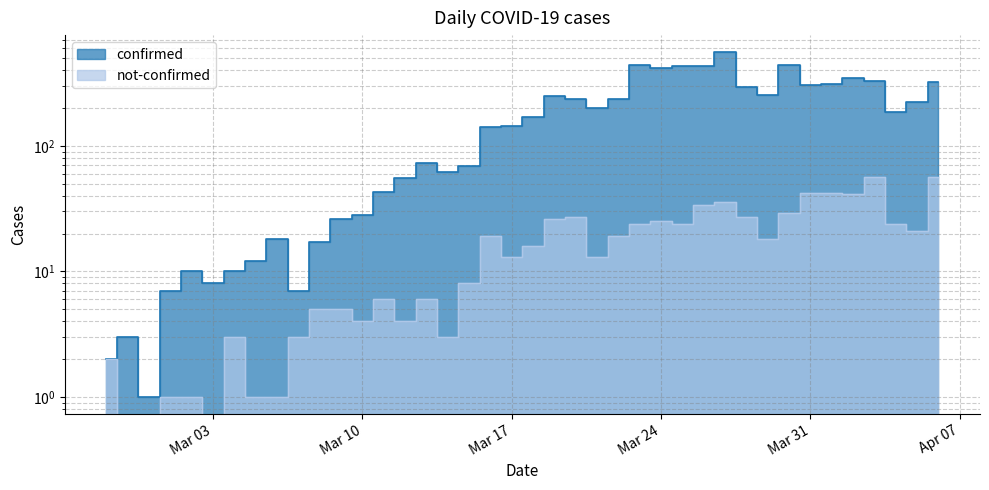

The not-confirmed series shows 4 at 2020-03-12. True or false?

True